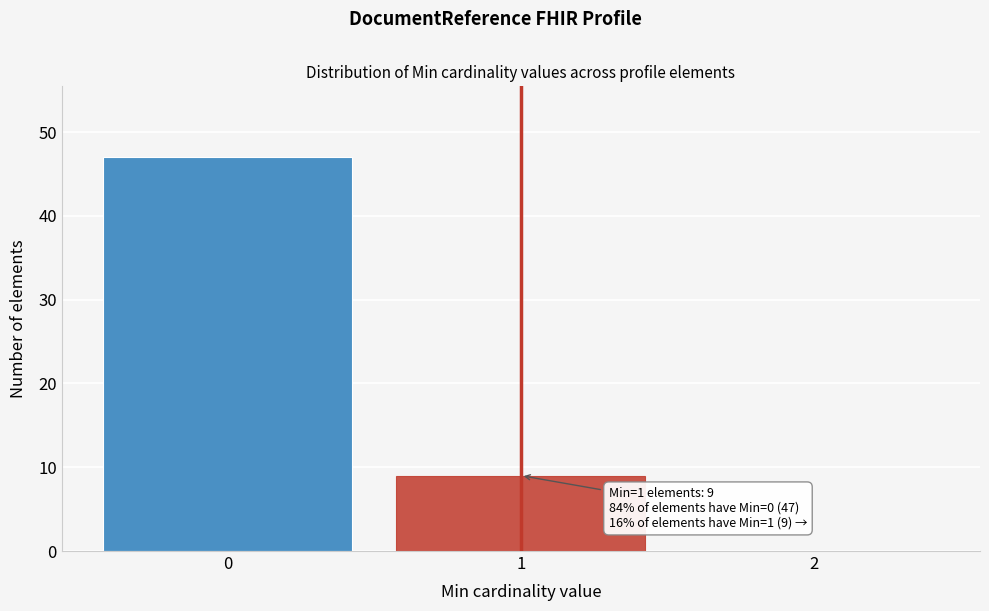

Over which range of the x-axis is the bar tallest?

-0.5 to 0.5